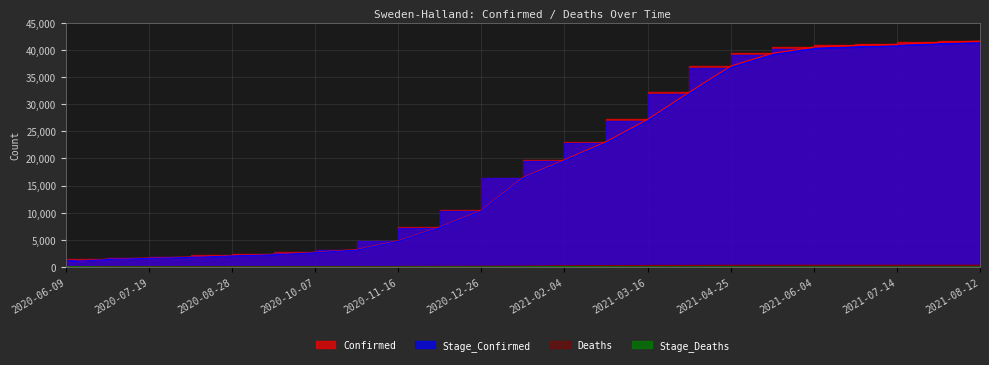

What is the difference between the highest and lowest values at 2021-02-04?

19685